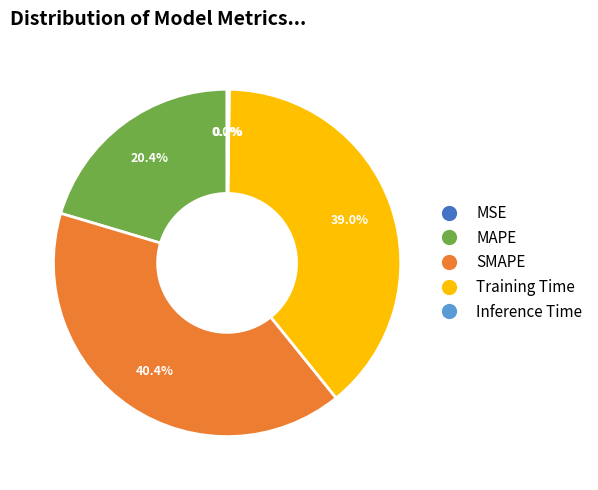

How much of the chart is everything except Training Time?

61.0%